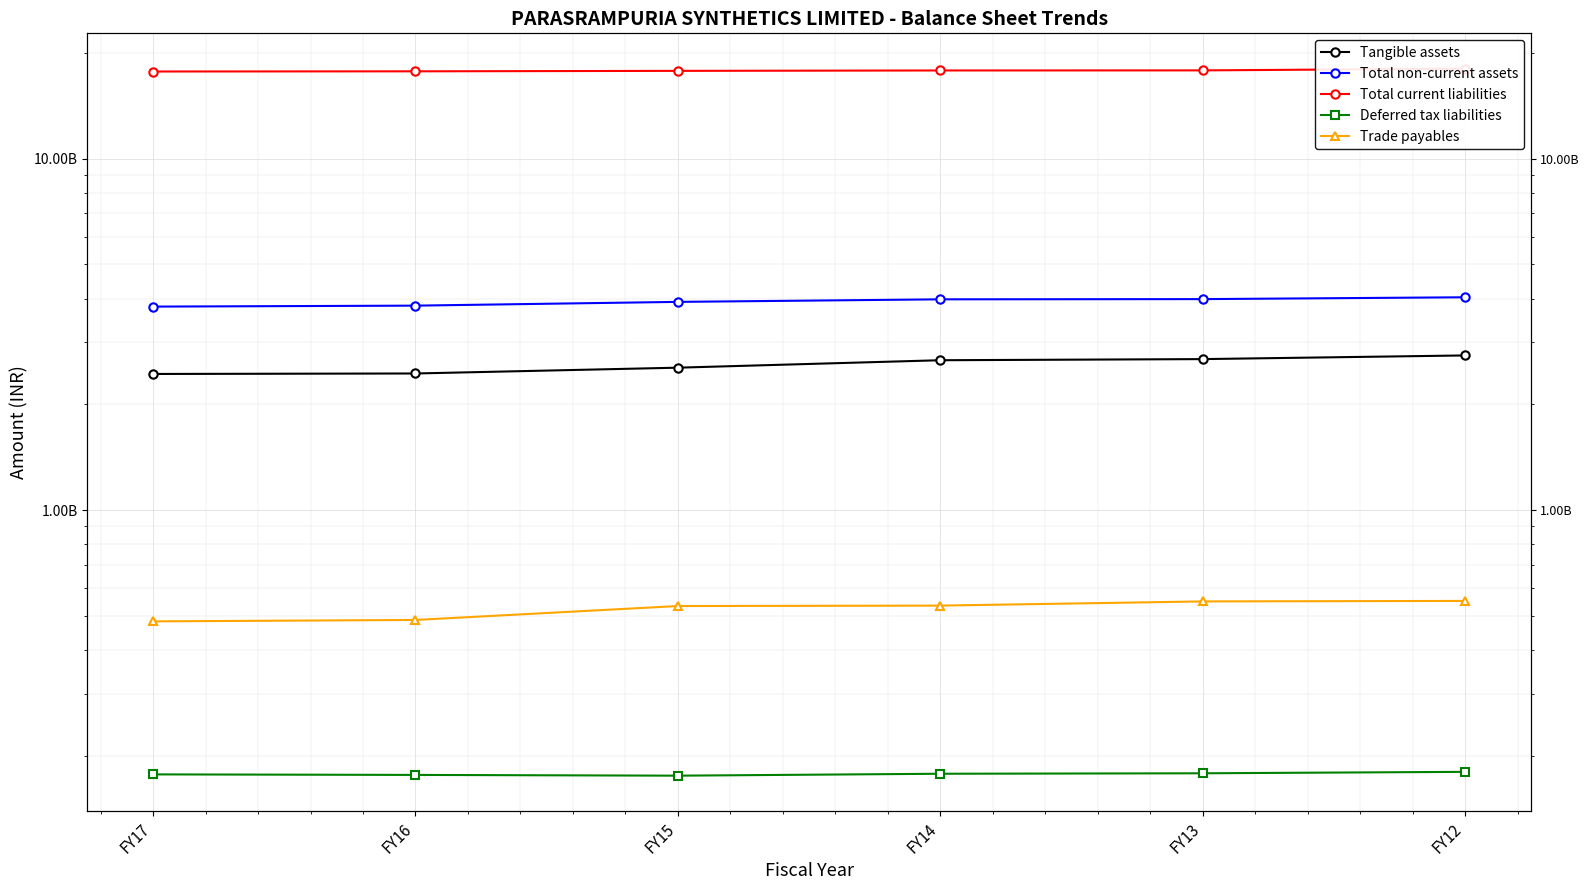

The value of Total non-current assets at FY14 is 1070372929. True or false?

False